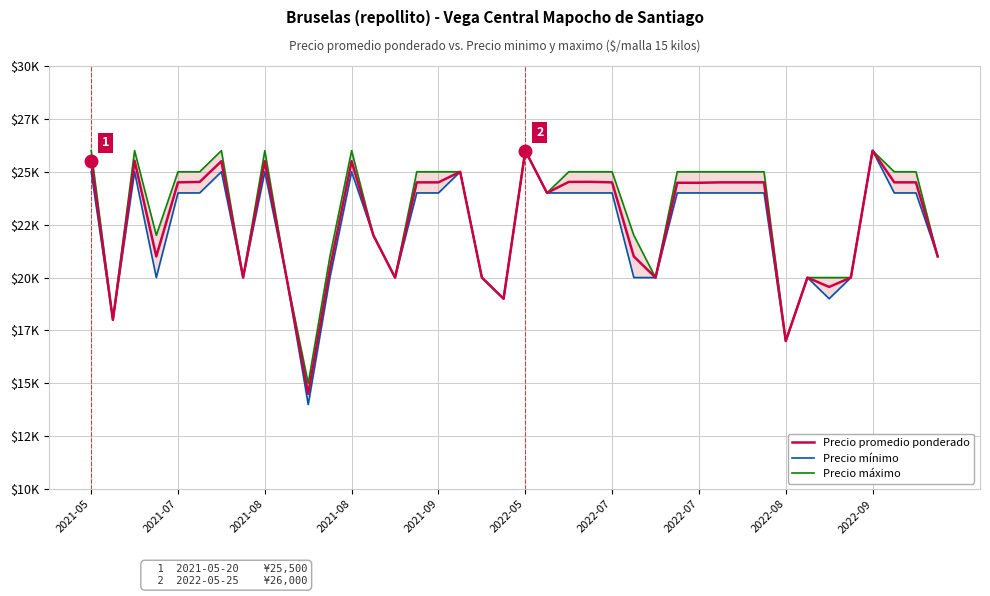

How many data points does each series have?

40